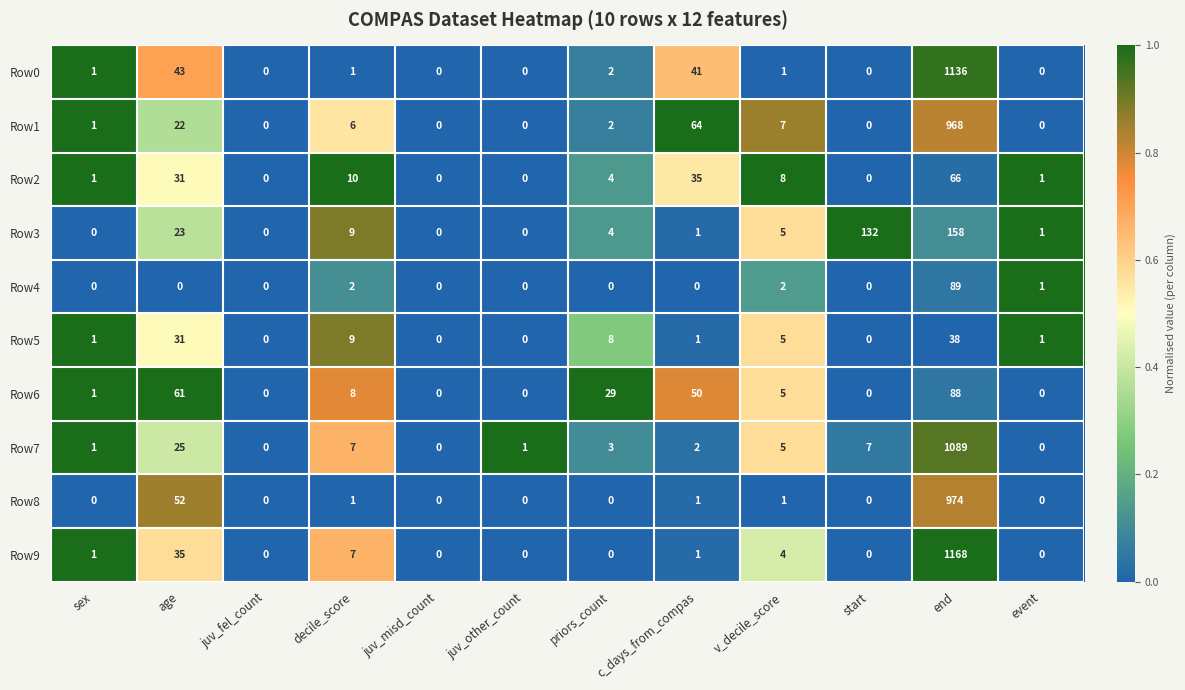

How many distinct data groups are displayed?

10